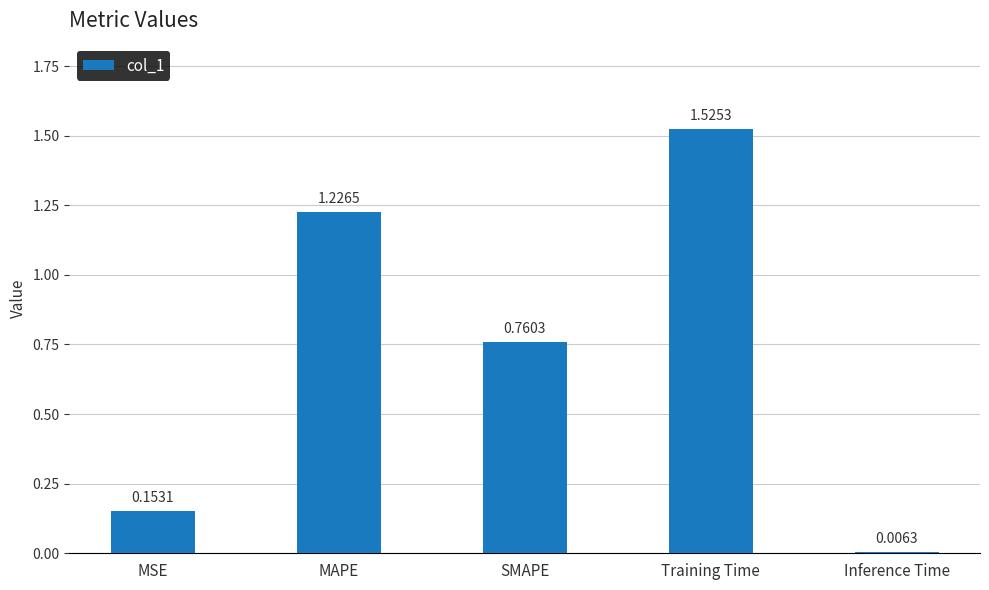

List the labels in order of value, largest first.

Training Time, MAPE, SMAPE, MSE, Inference Time